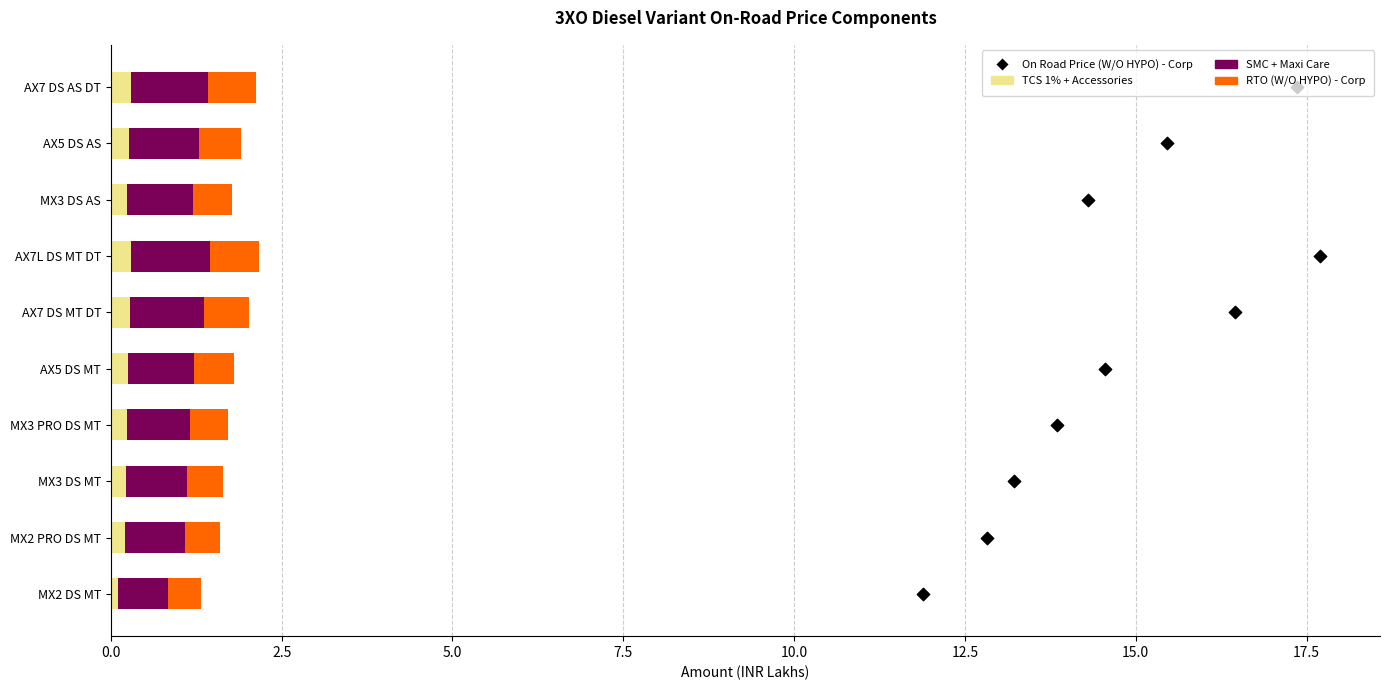

Which series has the largest Y range (max minus min)?

On Road Price (W/O HYPO) - Corporate